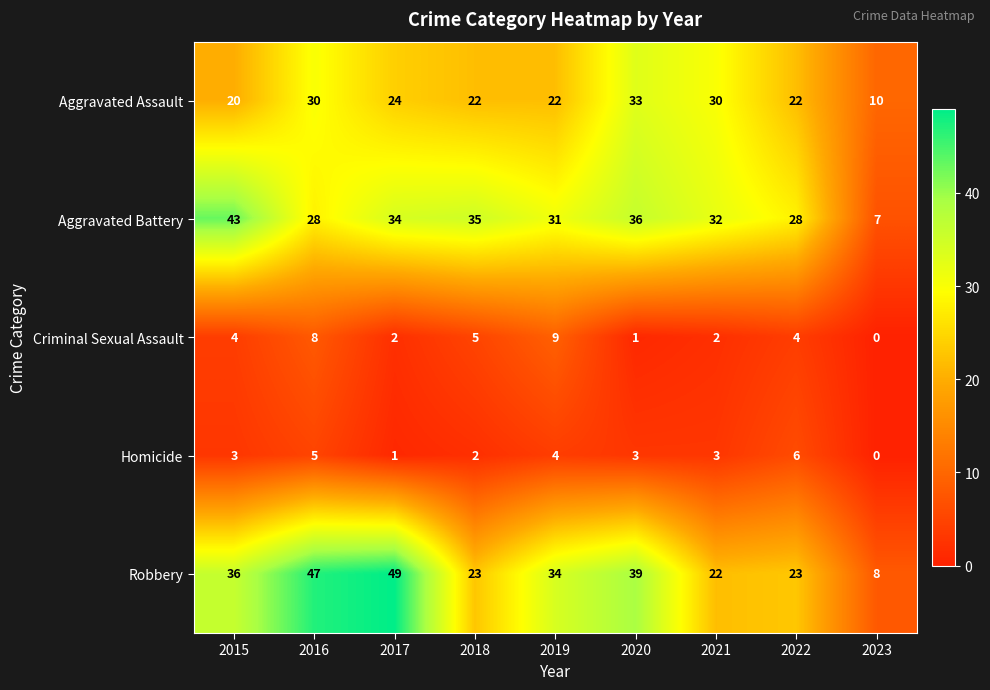

Which label corresponds to the smallest value in the chart?

2023